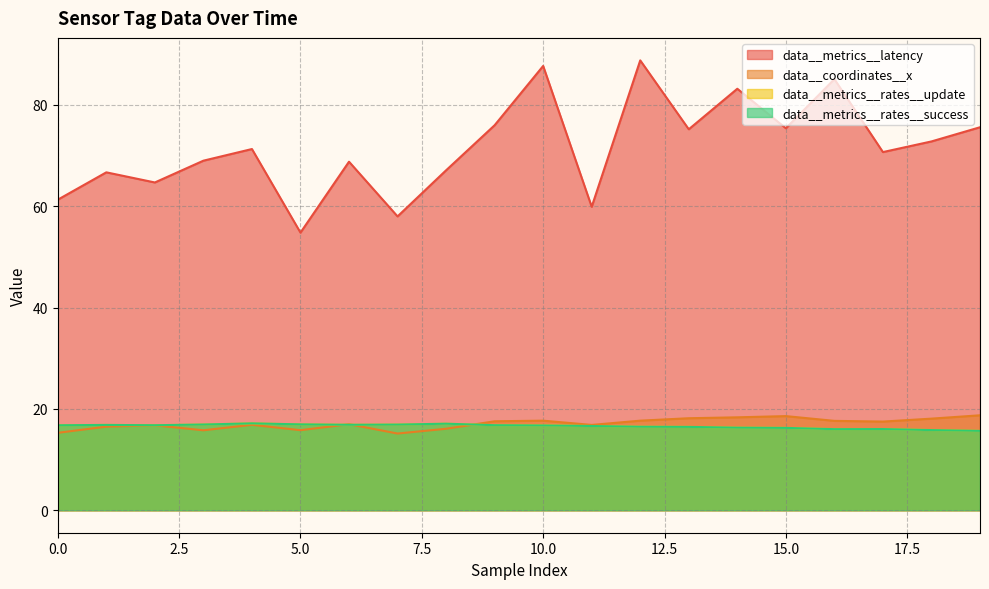

What is the value of the data__metrics__rates__update point at the 1st from the left?

16.8